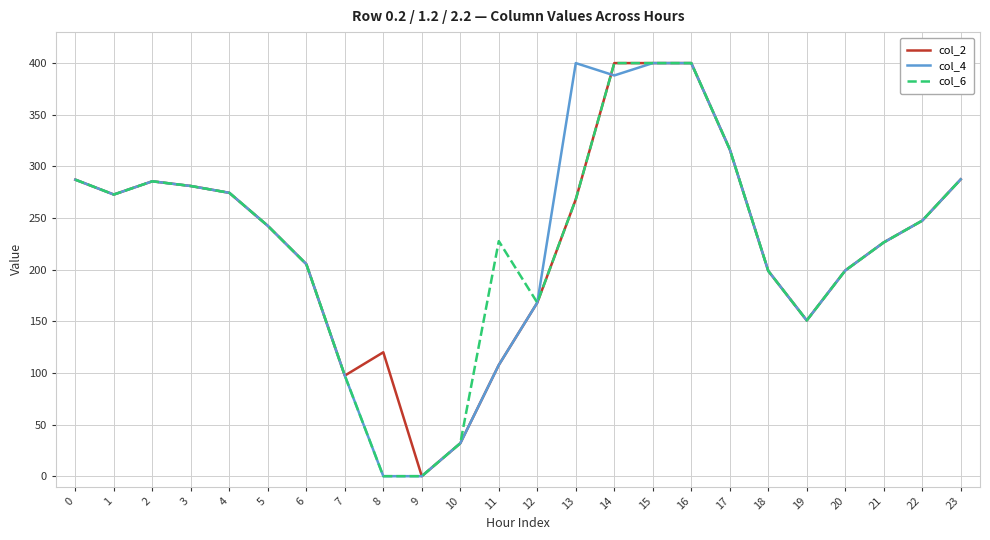

Is it true that col_4 equals 287.5 at 23?

True